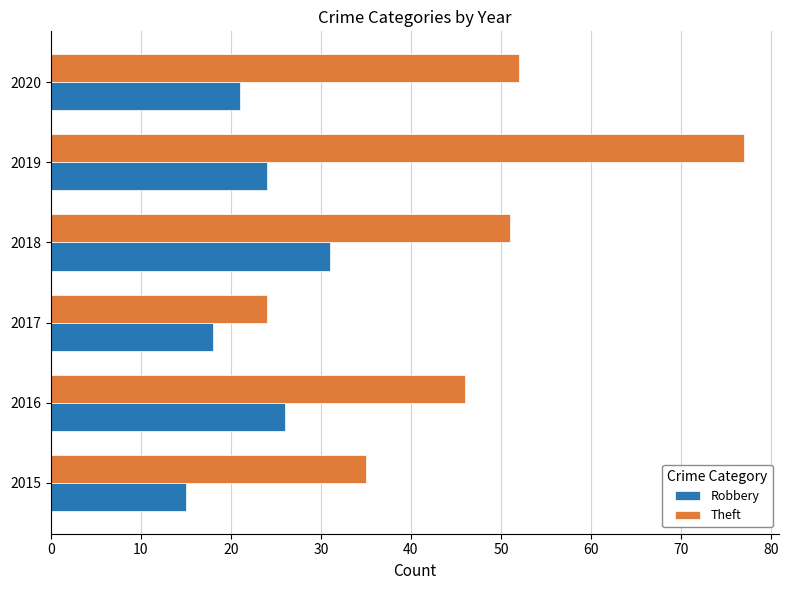

What is the lowest value of the Robbery series?

15